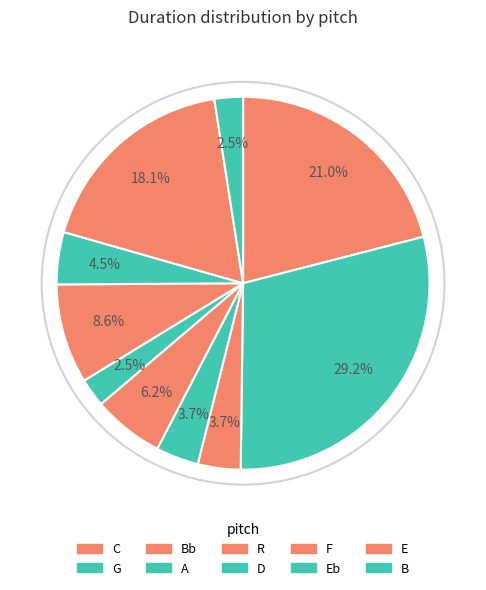

How many segments does this pie chart have?

10